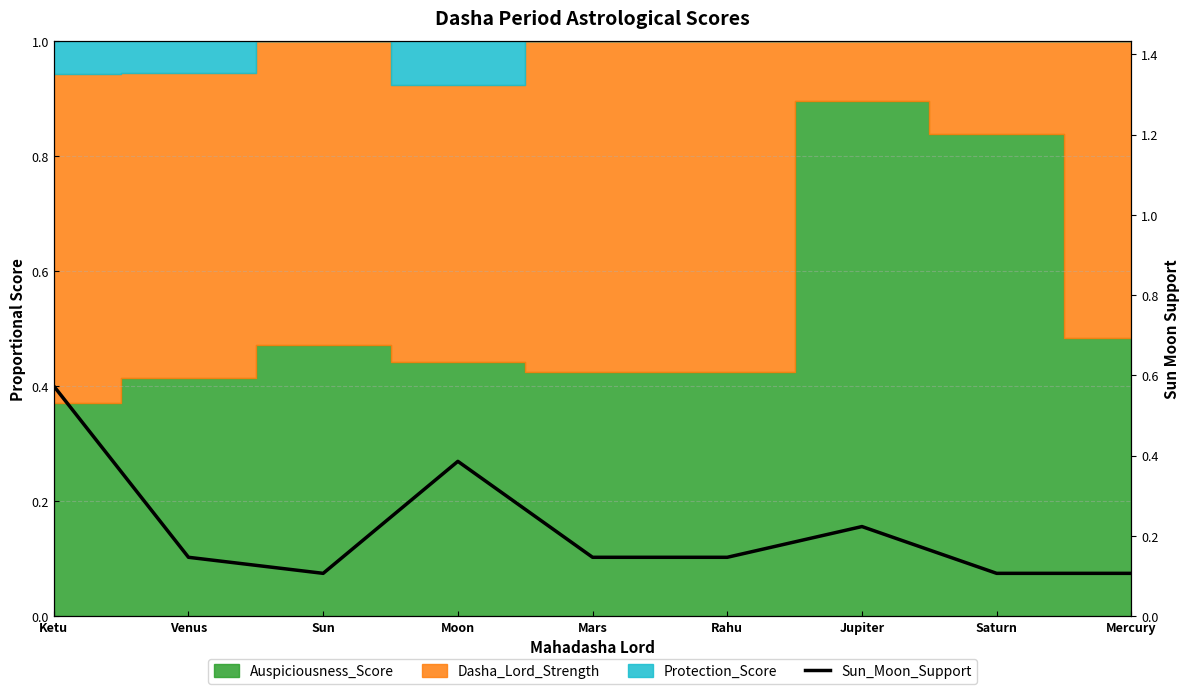

Does the chart display data point markers on the line(s)?

No